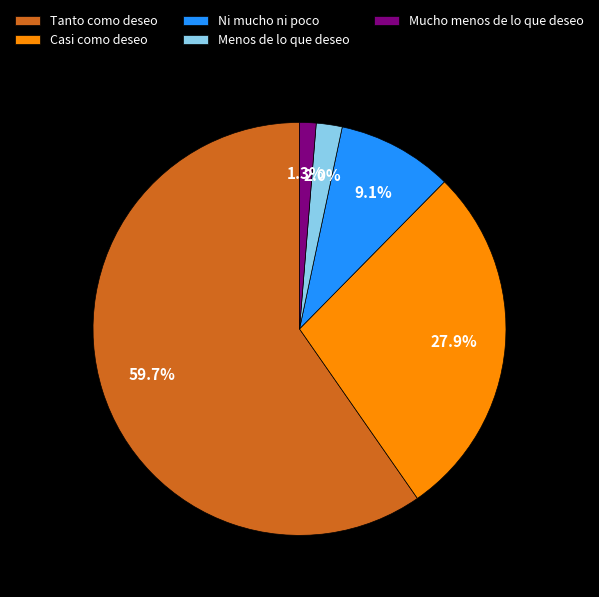

How much of the chart is everything except Mucho menos de lo que deseo?

98.7%